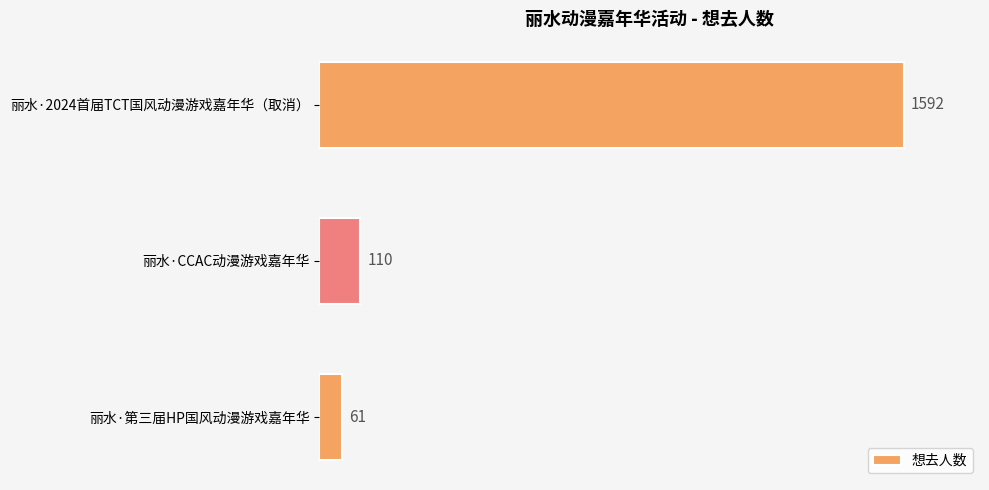

Rank the categories by value from lowest to highest.

丽水·第三届HP国风动漫游戏嘉年华, 丽水·CCAC动漫游戏嘉年华, 丽水·2024首届TCT国风动漫游戏嘉年华（取消）